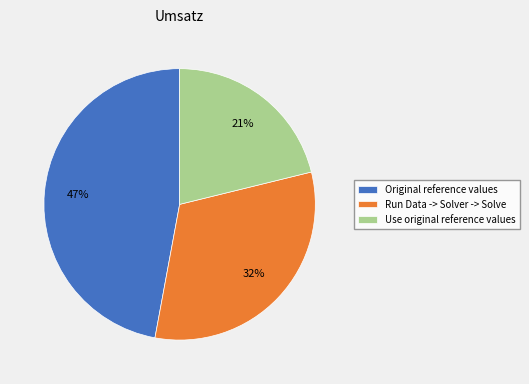

True or false: Run Data -> Solver -> Solve accounts for 32% of the total.

True